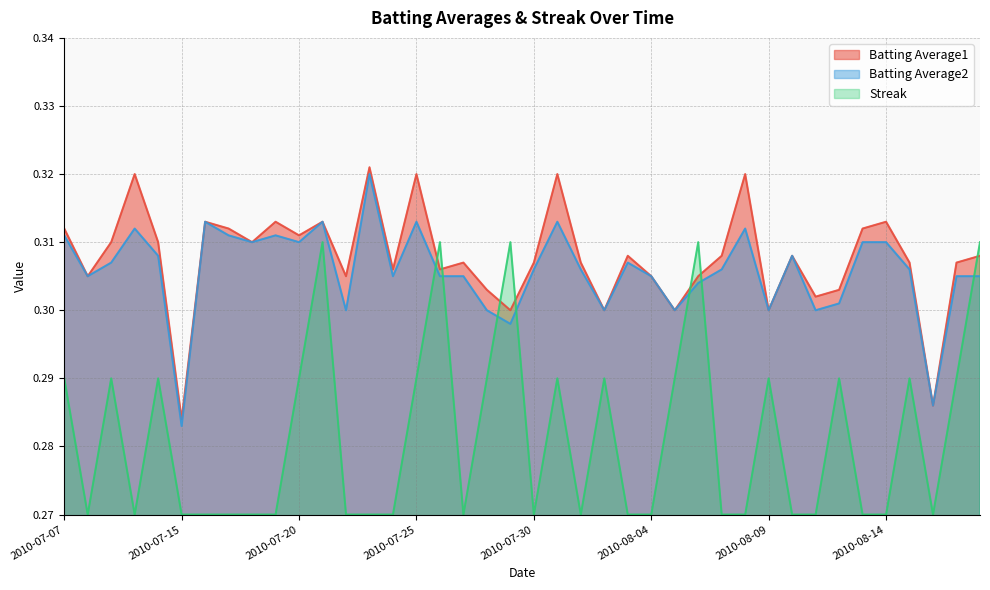

Reading right to left, transcribe all the data shown in this chart.

Batting Average1: 0.3	0.3	0.3	0.3	0.3	0.3	0.3	0.3	0.3	0.3	0.3	0.3	0.3	0.3	0.3	0.3	0.3	0.3	0.3	0.3	0.3	0.3	0.3	0.3	0.3	0.3	0.3	0.3	0.3	0.3	0.3	0.3	0.3	0.3	0.3	0.3	0.3	0.3	0.3	0.3
Batting Average2: 0.3	0.3	0.3	0.3	0.3	0.3	0.3	0.3	0.3	0.3	0.3	0.3	0.3	0.3	0.3	0.3	0.3	0.3	0.3	0.3	0.3	0.3	0.3	0.3	0.3	0.3	0.3	0.3	0.3	0.3	0.3	0.3	0.3	0.3	0.3	0.3	0.3	0.3	0.3	0.3
Streak: 0.3	0.3	0.3	0.3	0.3	0.3	0.3	0.3	0.3	0.3	0.3	0.3	0.3	0.3	0.3	0.3	0.3	0.3	0.3	0.3	0.3	0.3	0.3	0.3	0.3	0.3	0.3	0.3	0.3	0.3	0.3	0.3	0.3	0.3	0.3	0.3	0.3	0.3	0.3	0.3